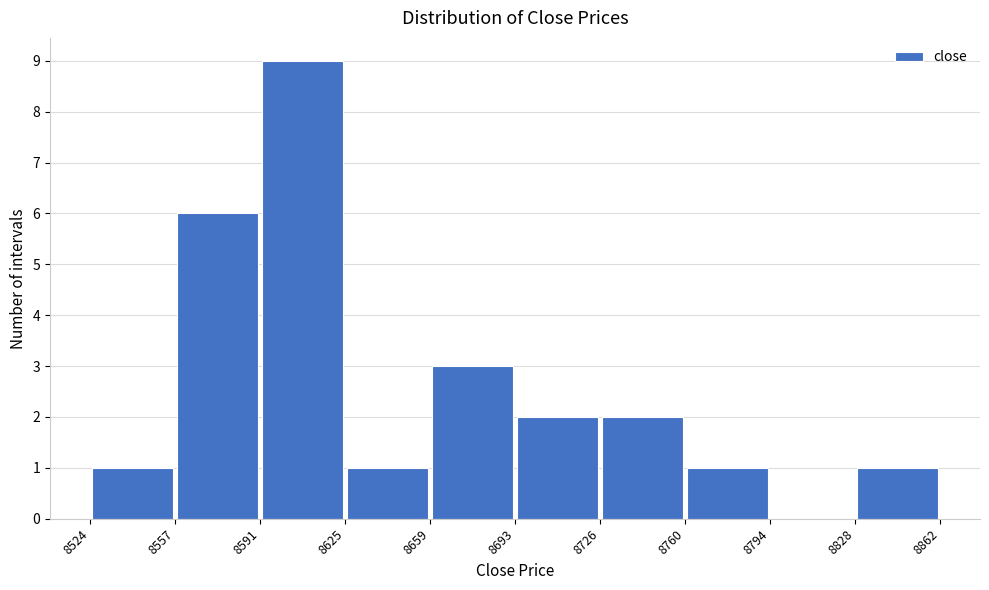

Which range on the x-axis has the tallest bar?

8591 to 8625